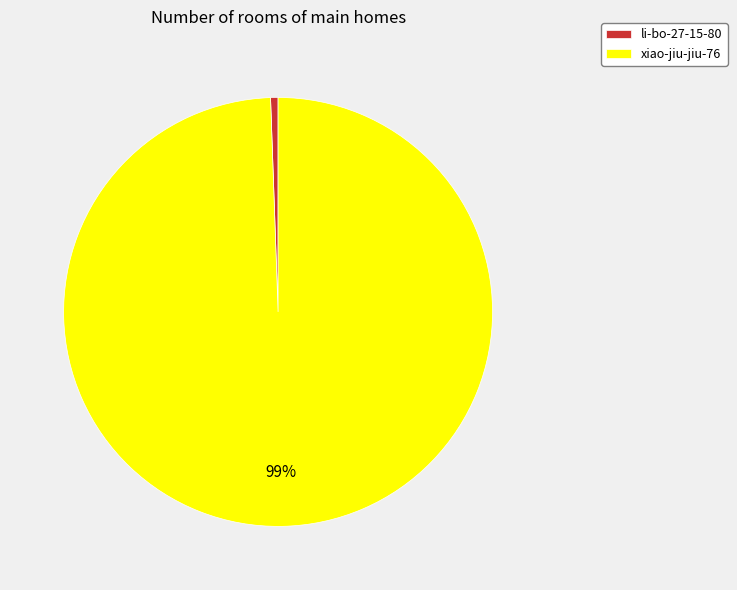

Count the number of slices in the pie.

2